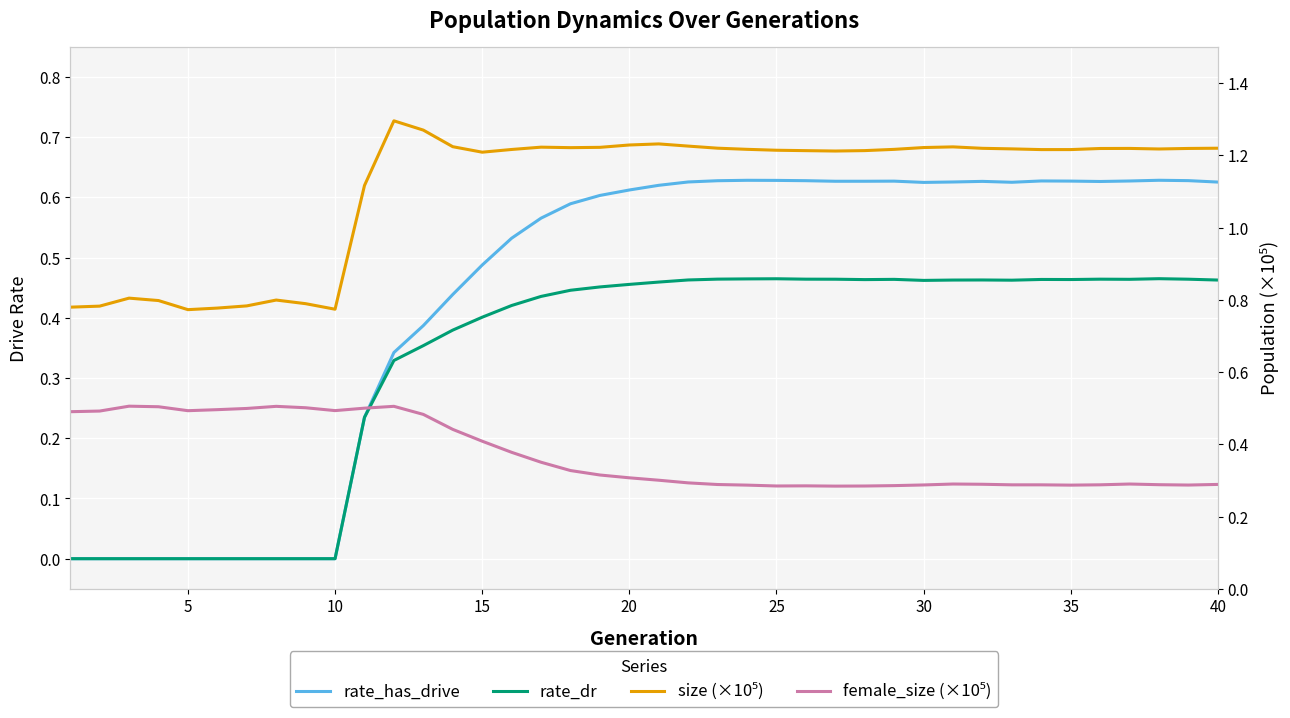

How many intersections are there between rate_has_drive and female_size (×10⁵)?

1